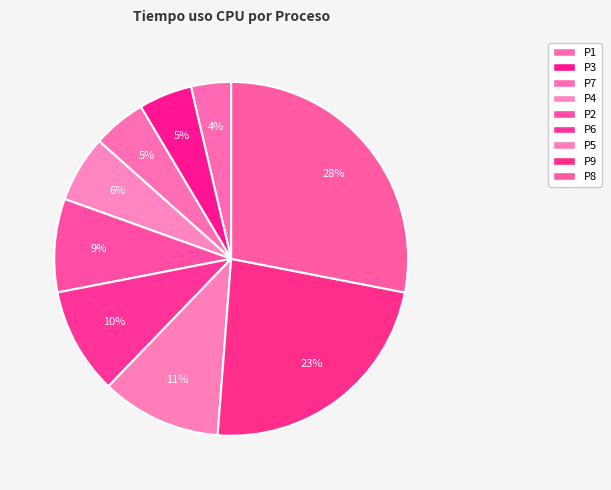

How many slices are in this pie chart?

9